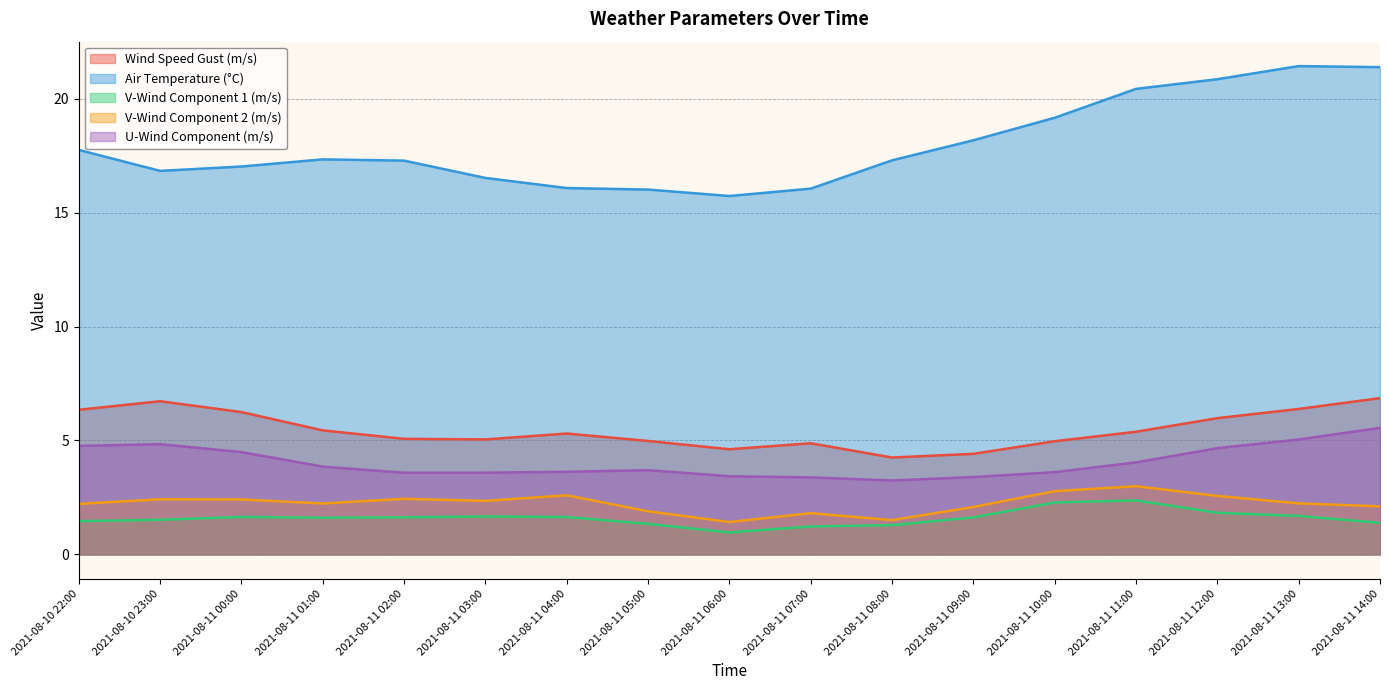

How many lines are shown in the chart?

5